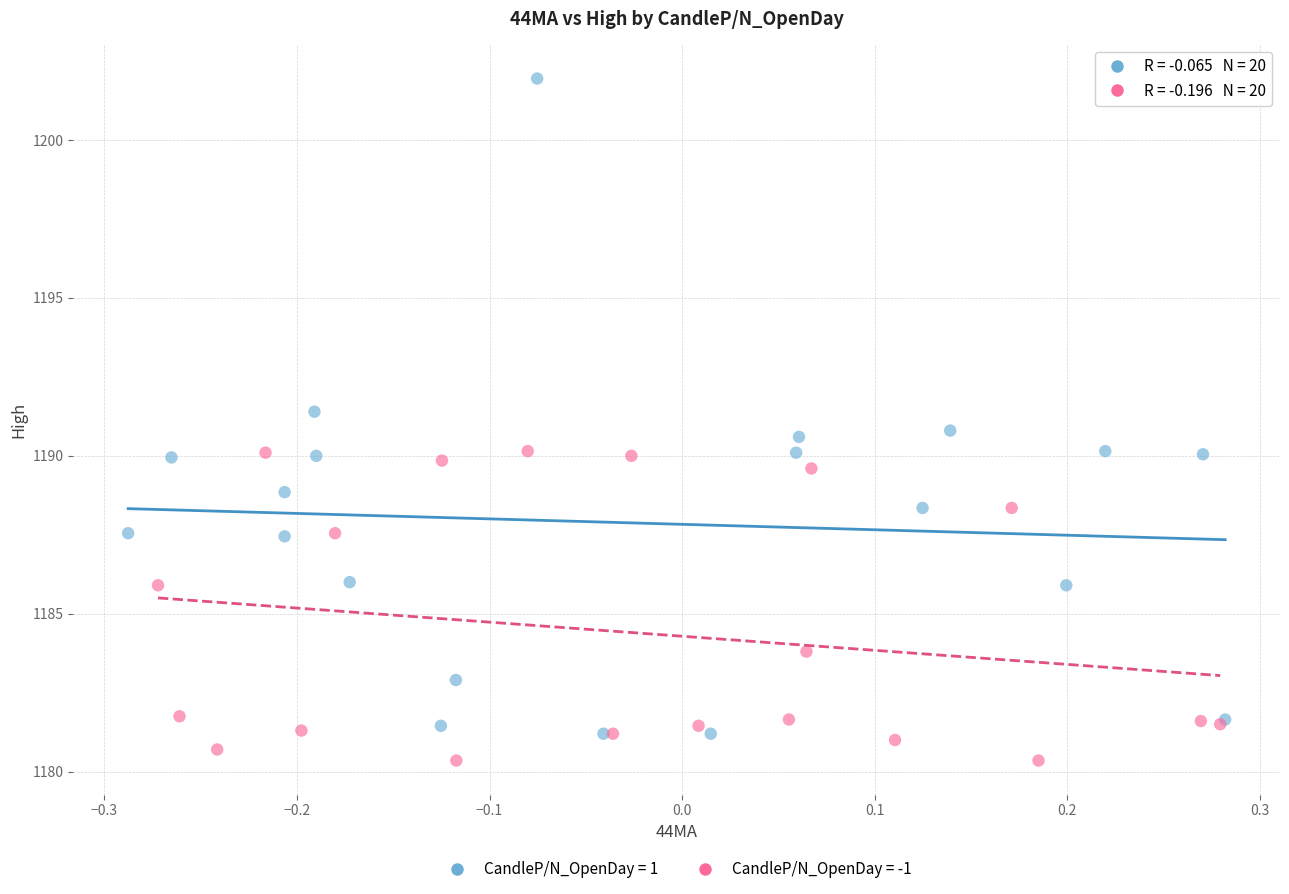

Which series reaches the maximum Y coordinate?

CandleP/N_OpenDay = 1